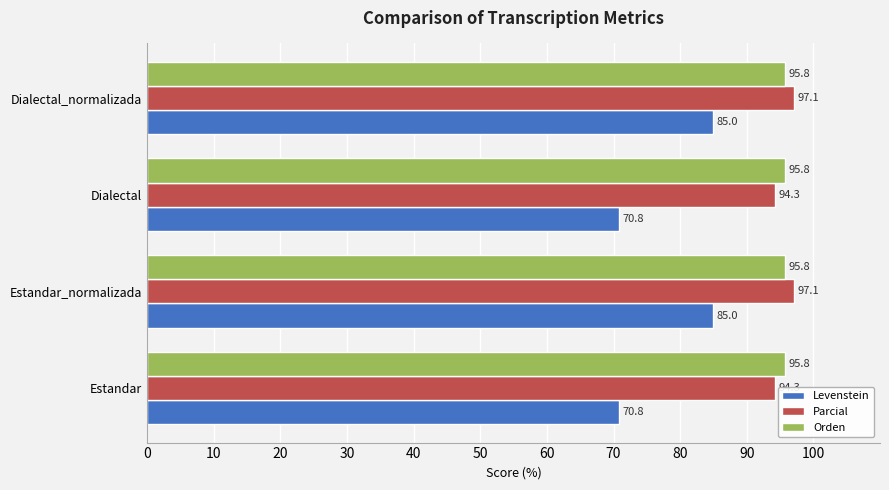

Which series has the widest spread of values?

Levenstein